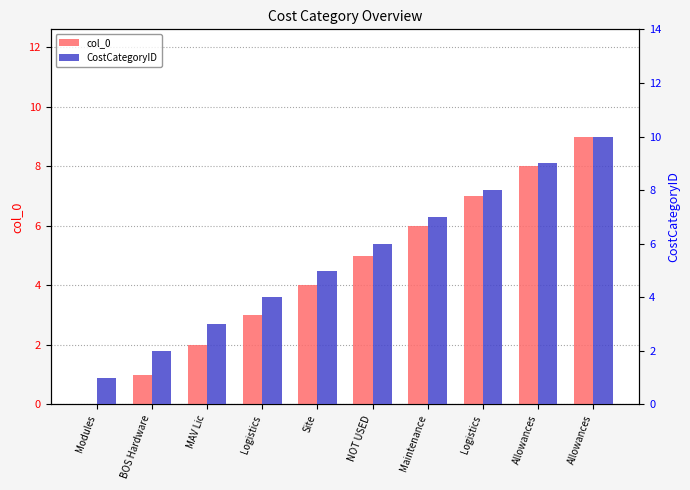

Which has a higher value, Allowances or Maintenance?

Allowances